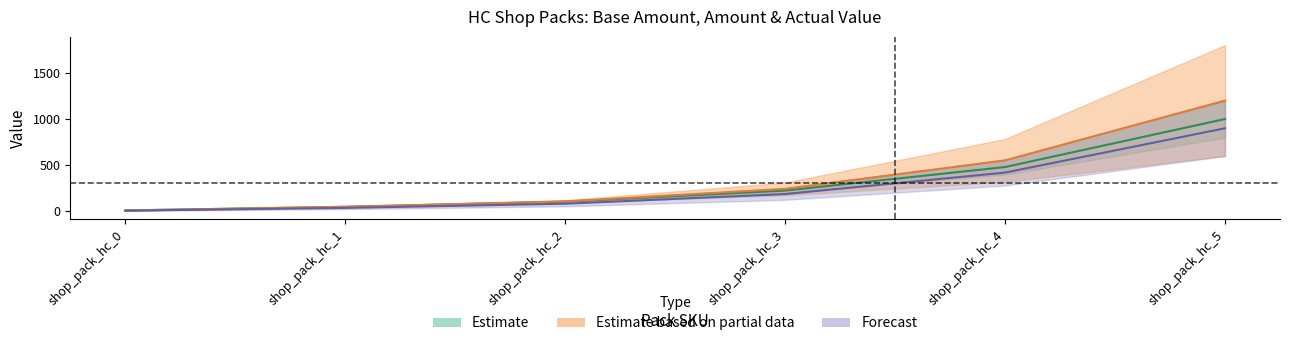

What is the lowest value of the price_dollars series?

10.0